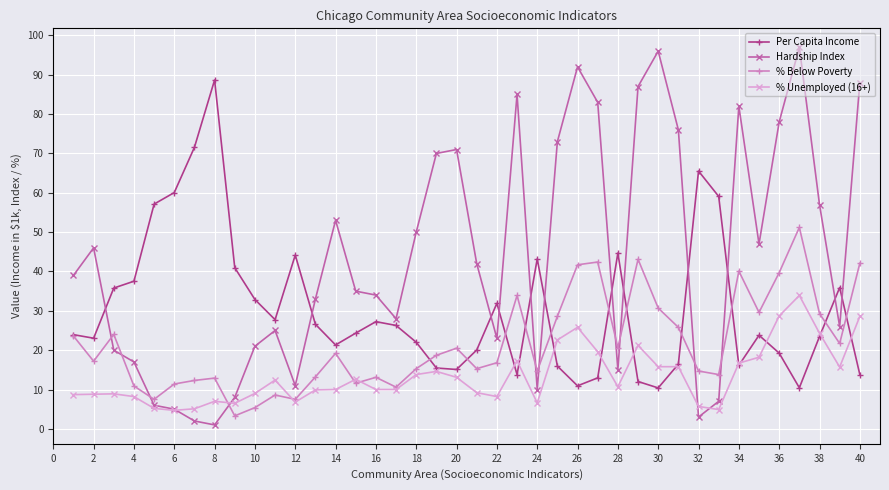

True or false: % Below Poverty has more than 0 interior local peaks.

True